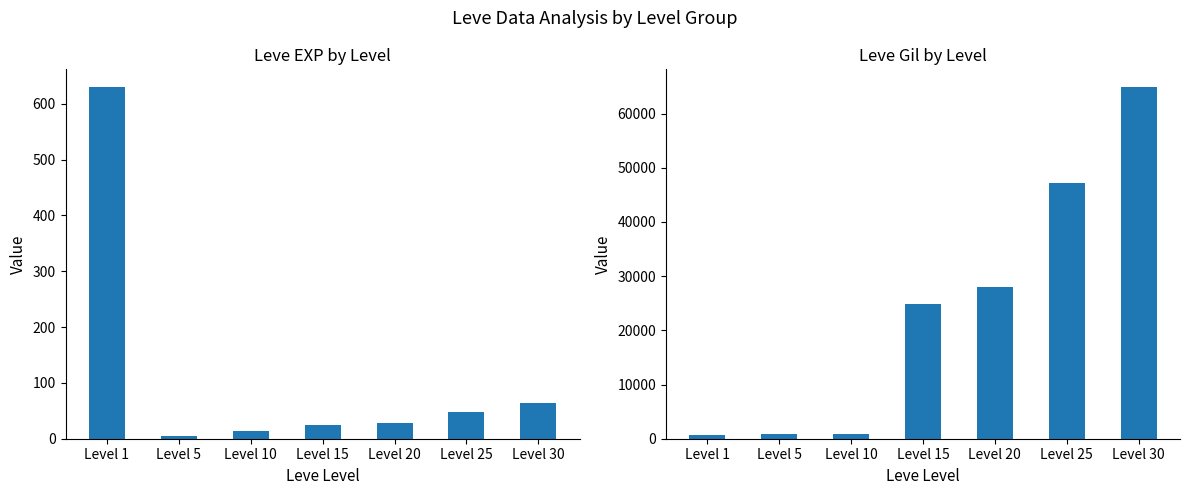

Are the bars horizontal?

No